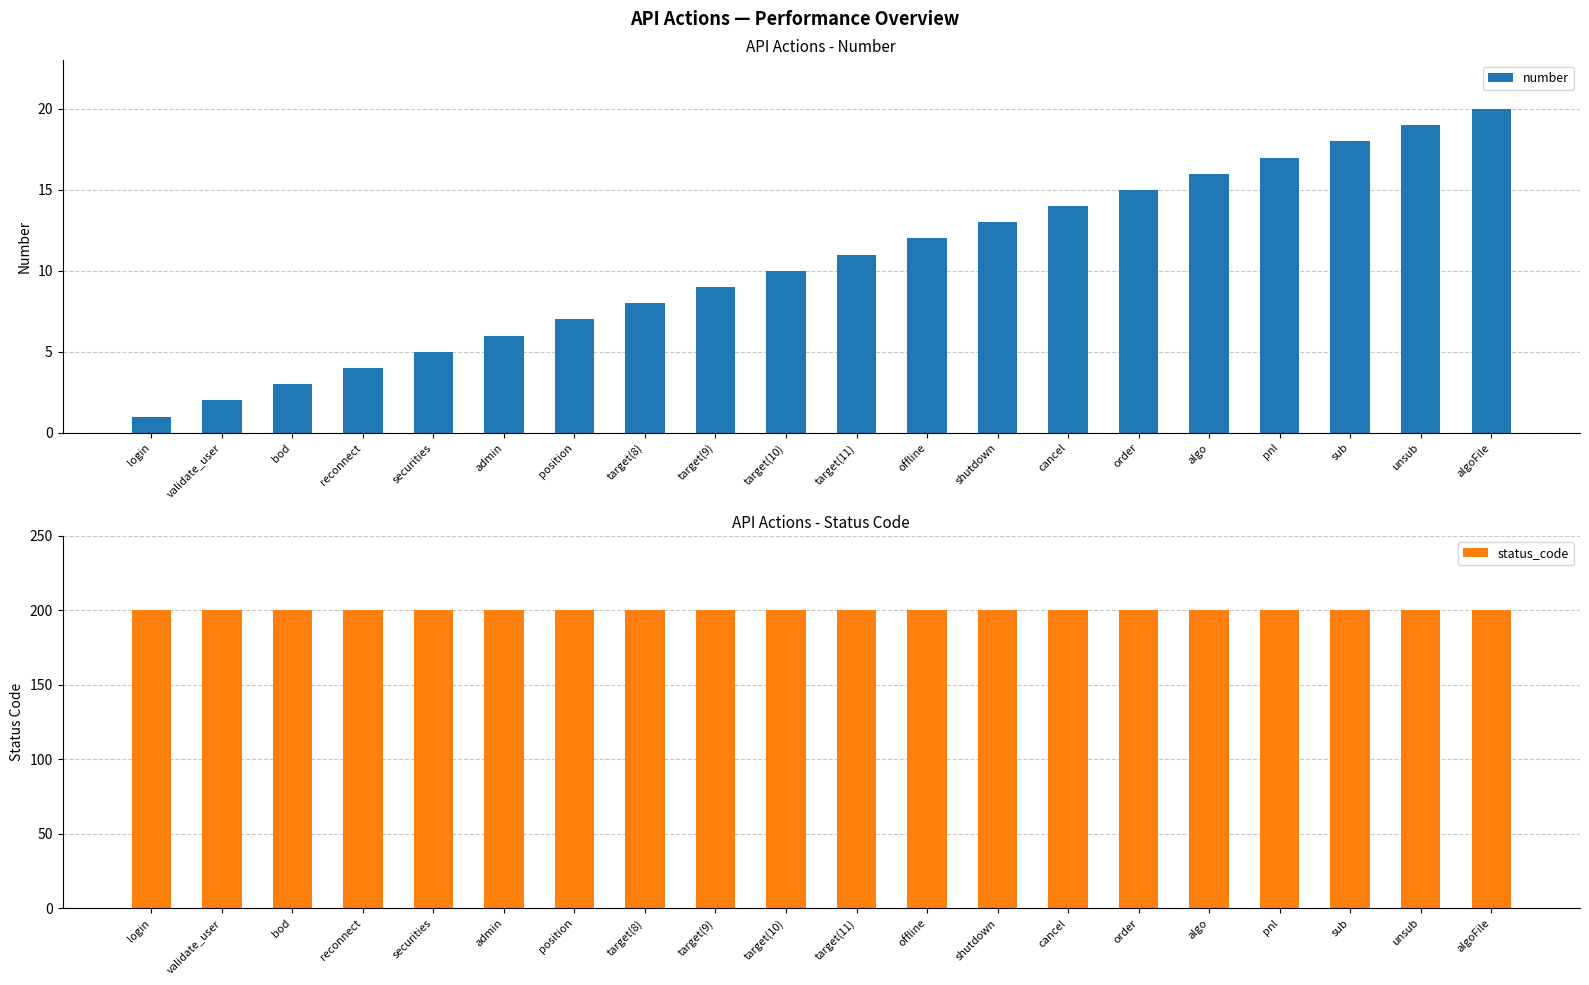

What is the average value of the status_code series?

200